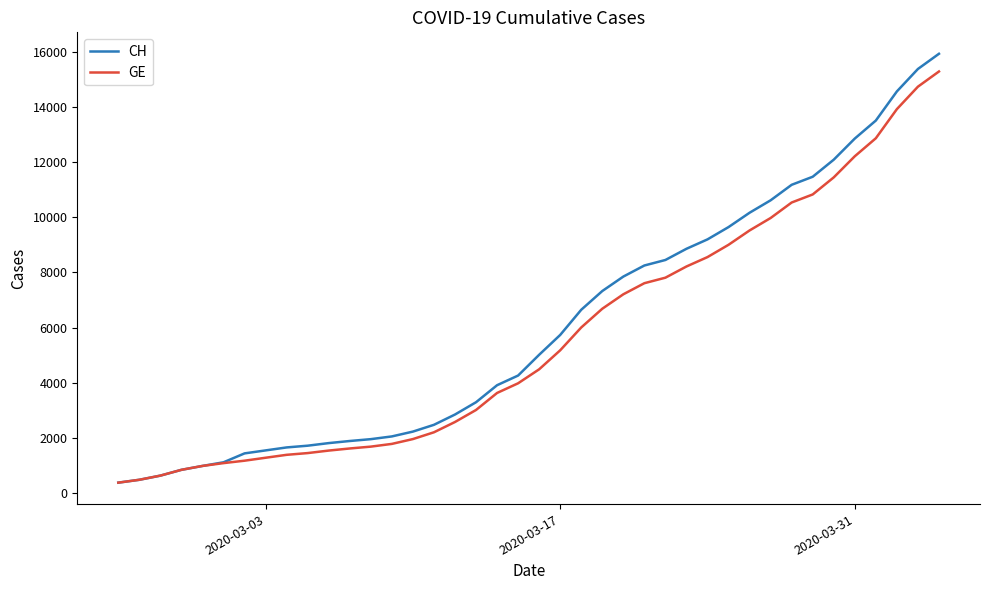

Does the chart have visible grid lines?

No